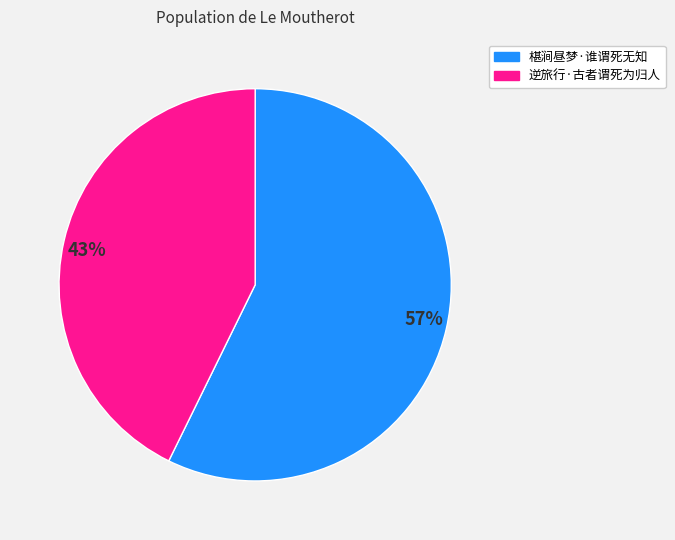

Which has a higher value, 43% or 57%?

57%